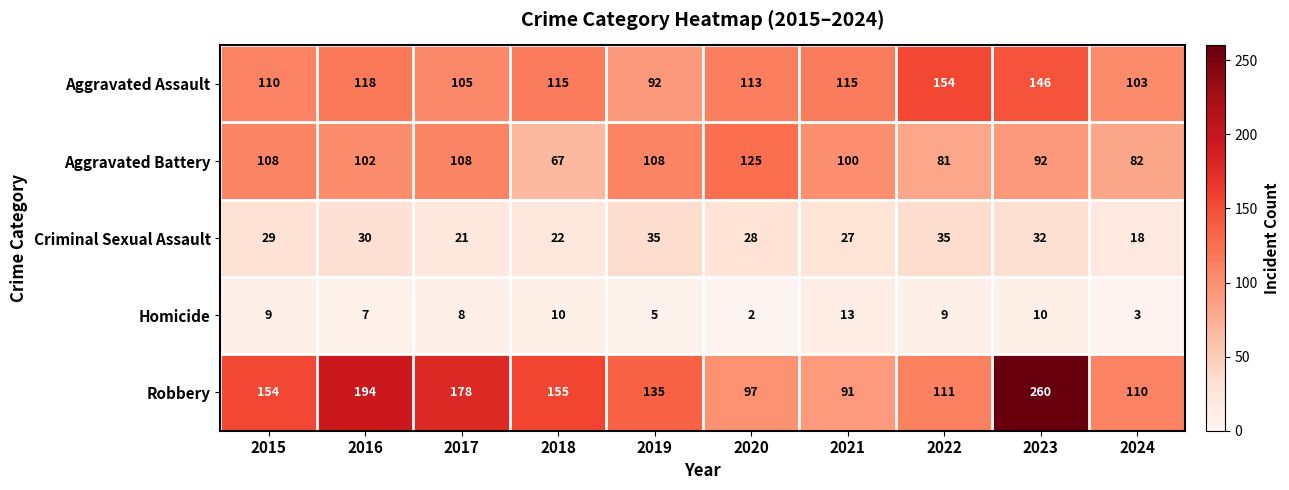

What is the minimum value shown in the chart?

2